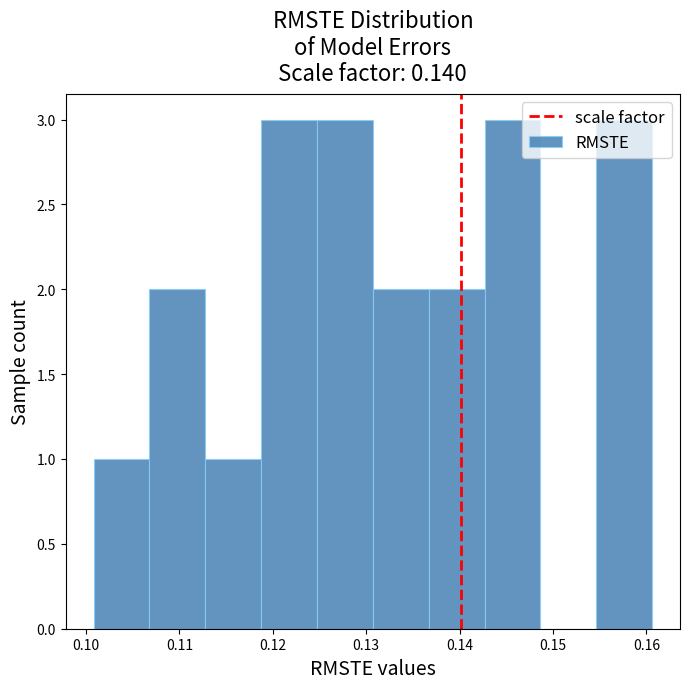

What is the height of the bar covering 0.107 to 0.113 on the x-axis? Neither the bar edges nor the heights are printed on the chart, so give them approximately, as read against the axes.

2